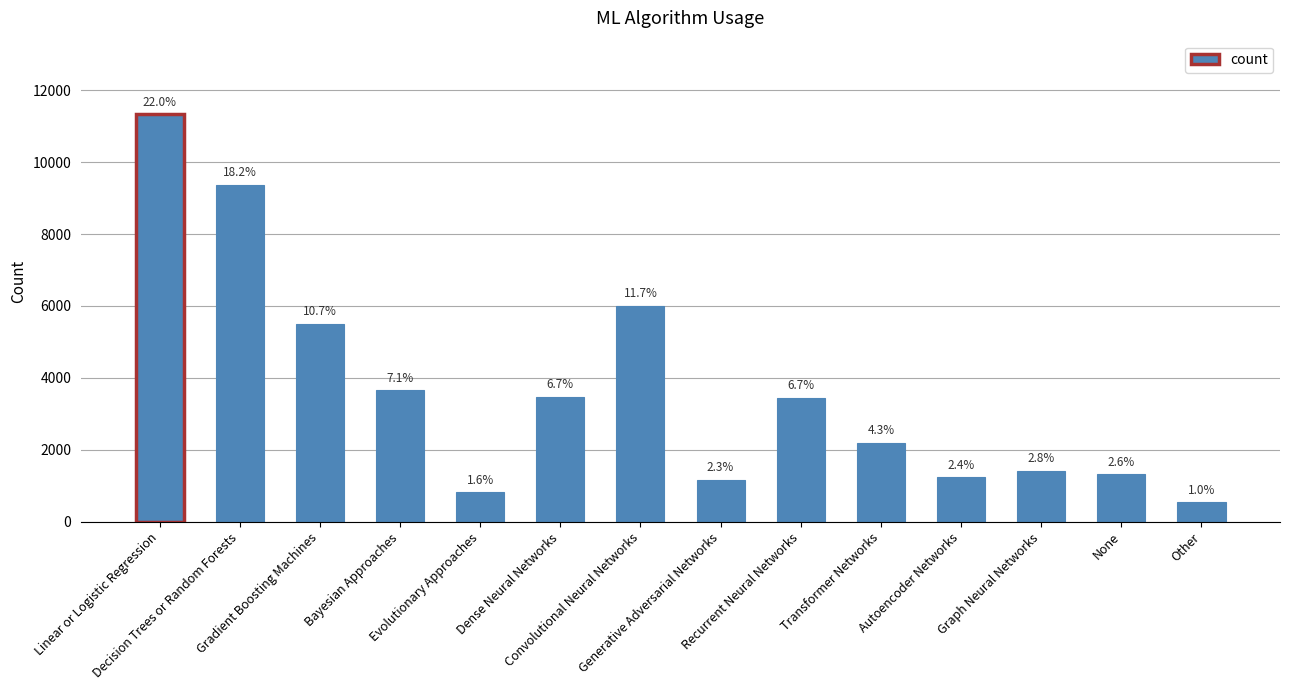

How many bars are there in total?

14